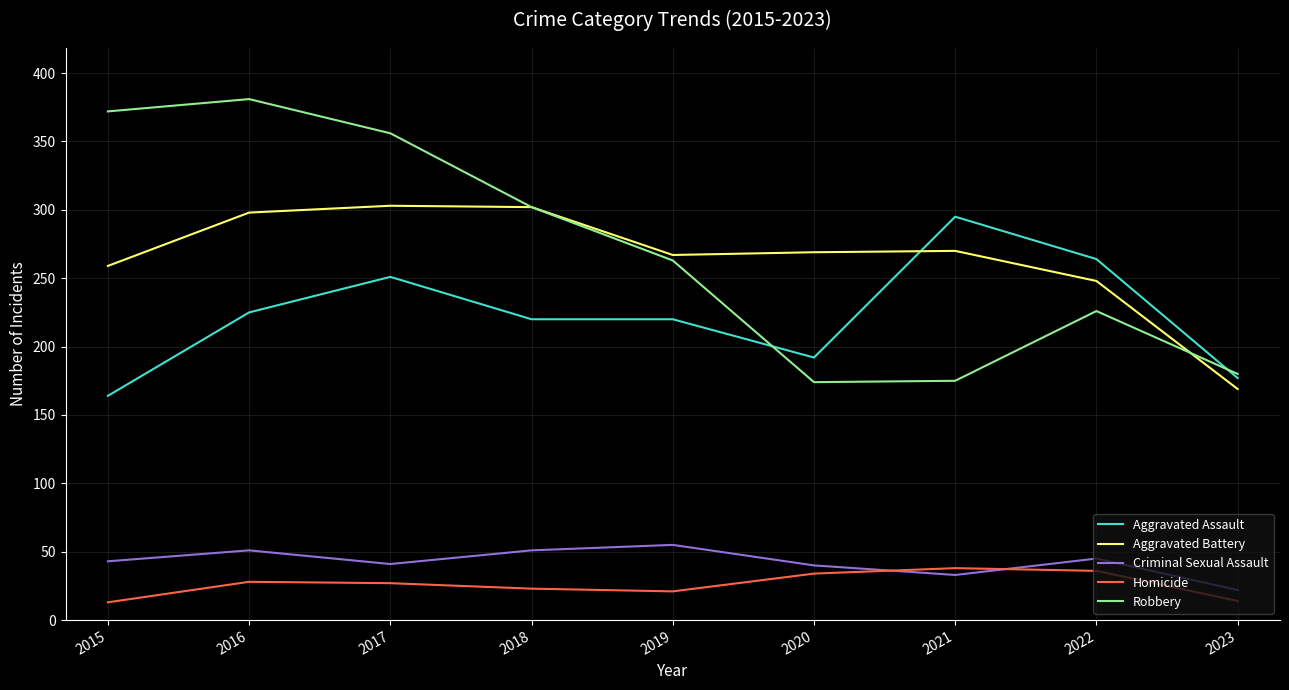

Which series has the largest range (max minus min)?

Robbery